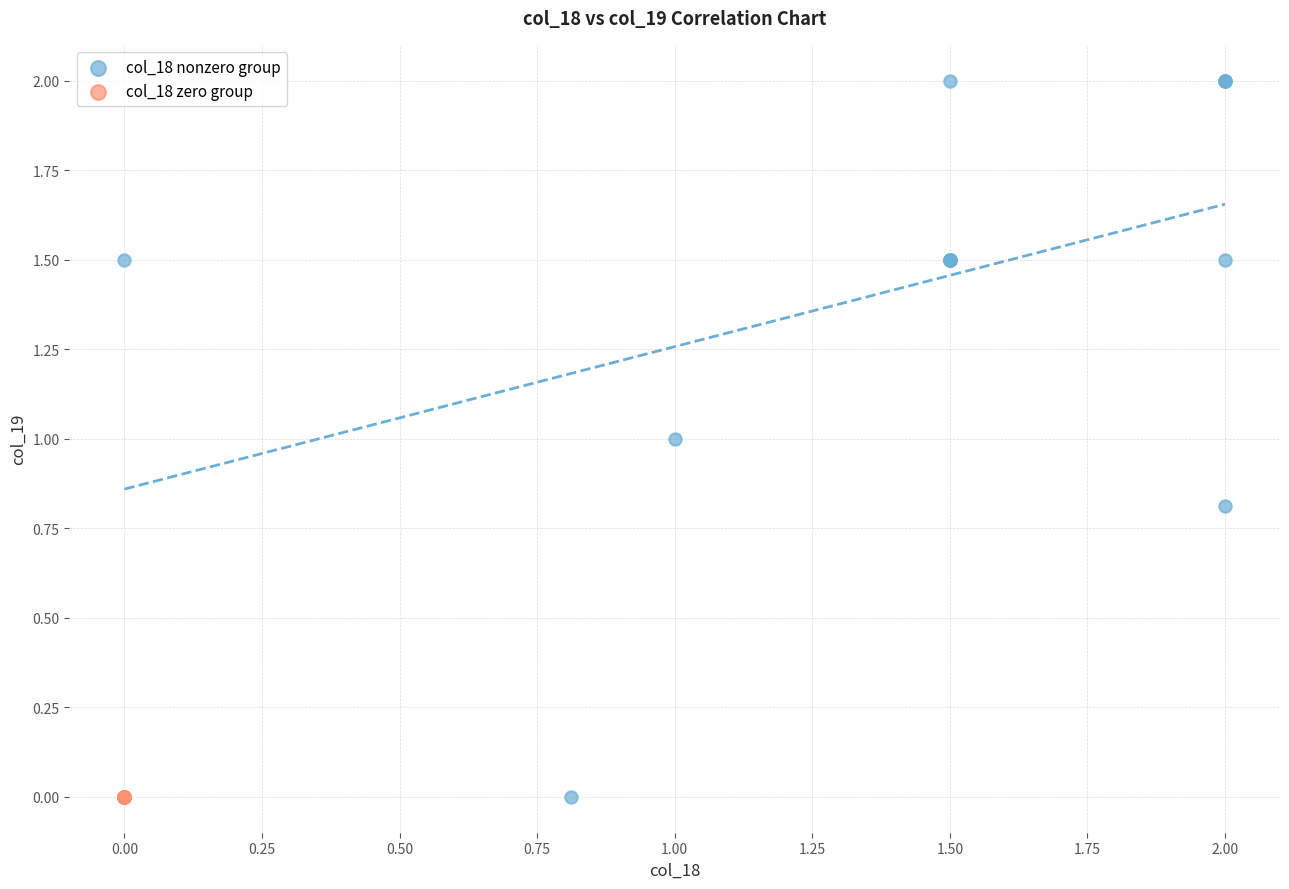

Which series reaches the maximum Y coordinate?

col_18 nonzero group